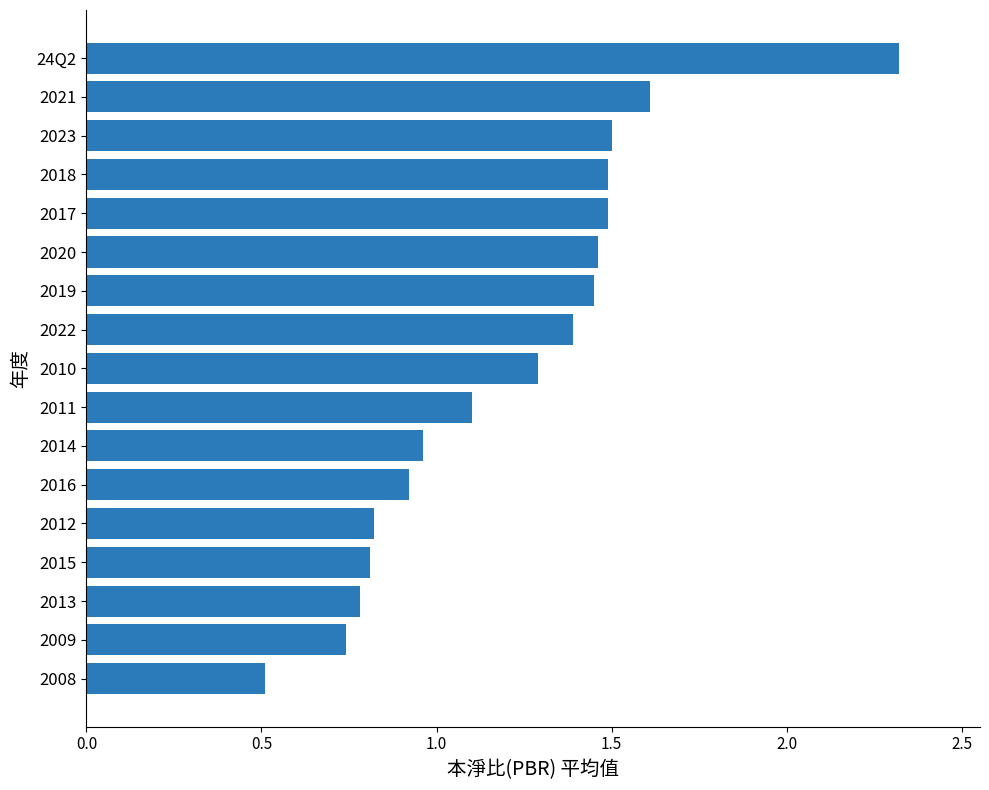

How many values are below 1?

7